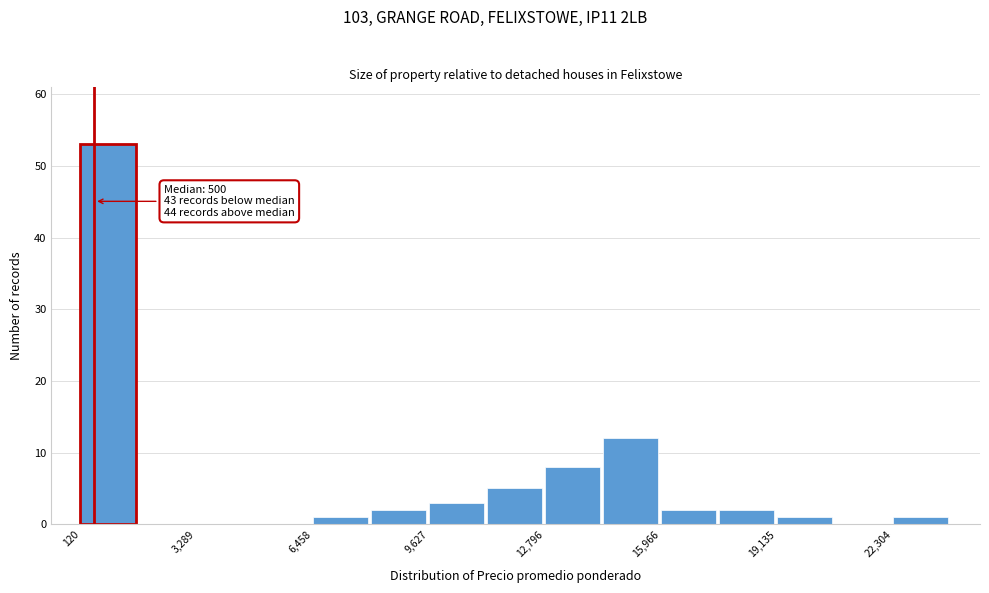

Around what value on the x-axis is the tallest bar? Give the approximate position of its centre, as read against the axis.

1000